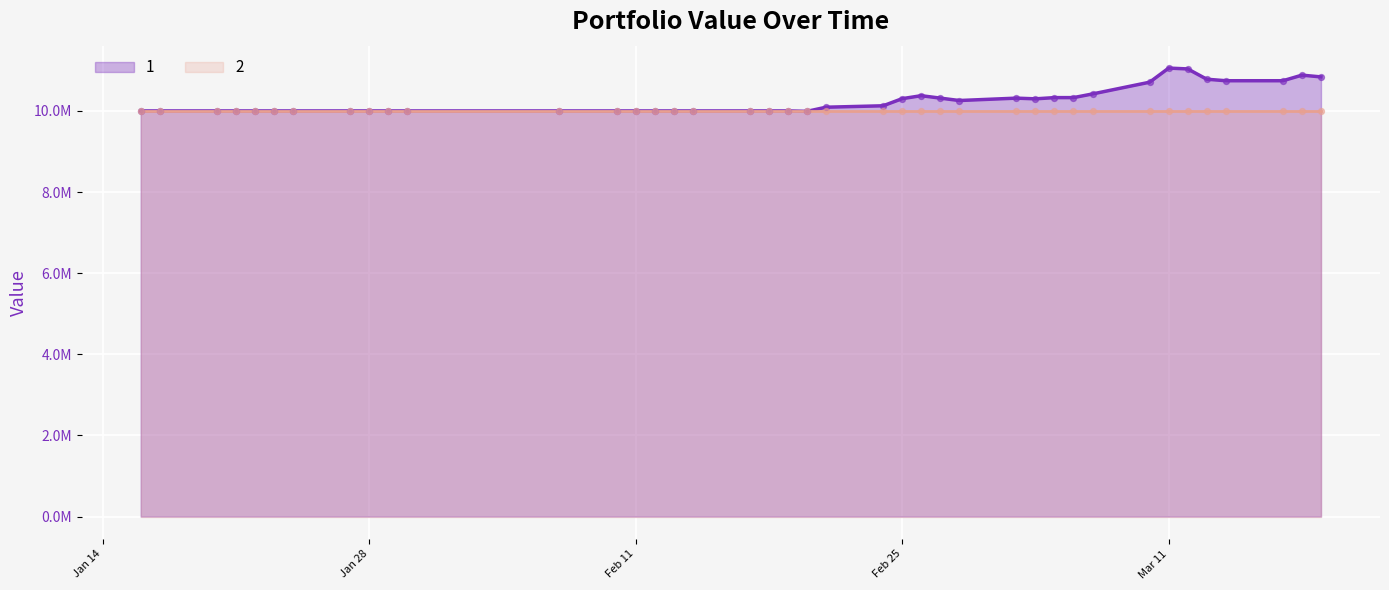

What is the change in value from 2014-03-11 to 2014-03-18?

-173847.9